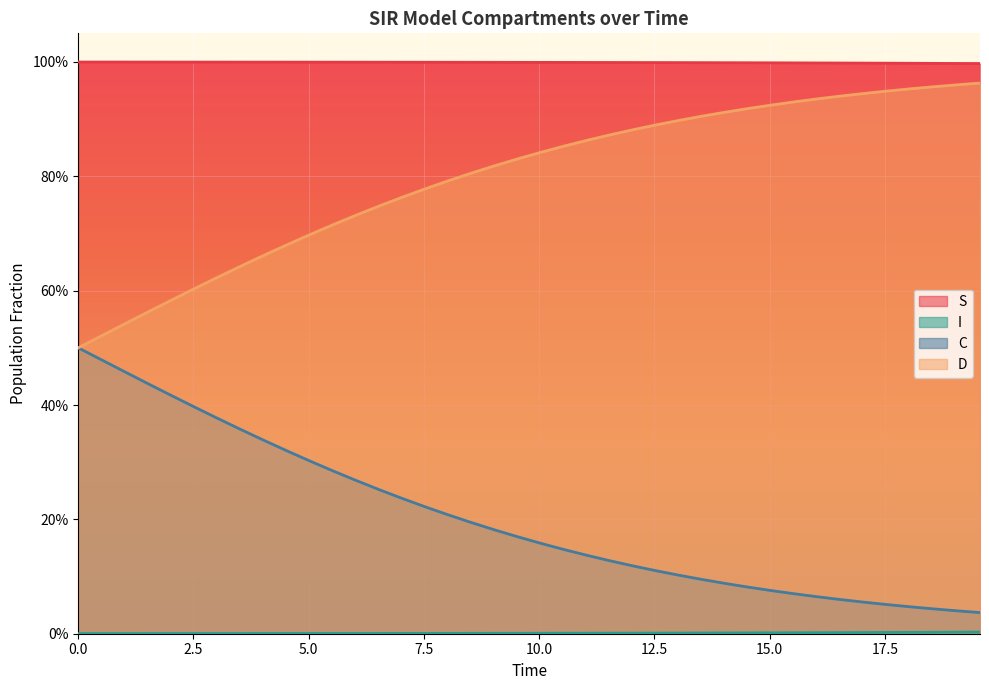

What is the greatest value displayed?

1.0